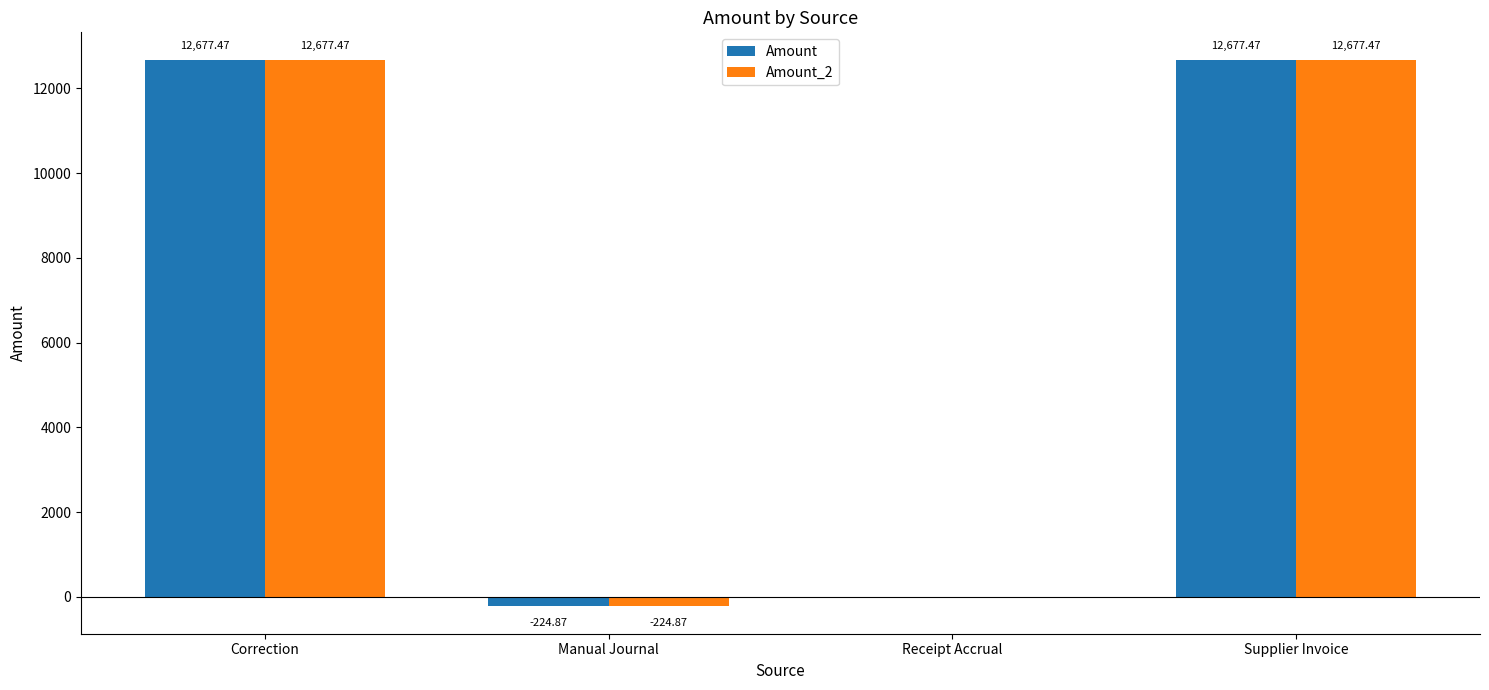

What is the total value across all series at Manual Journal?

-449.7